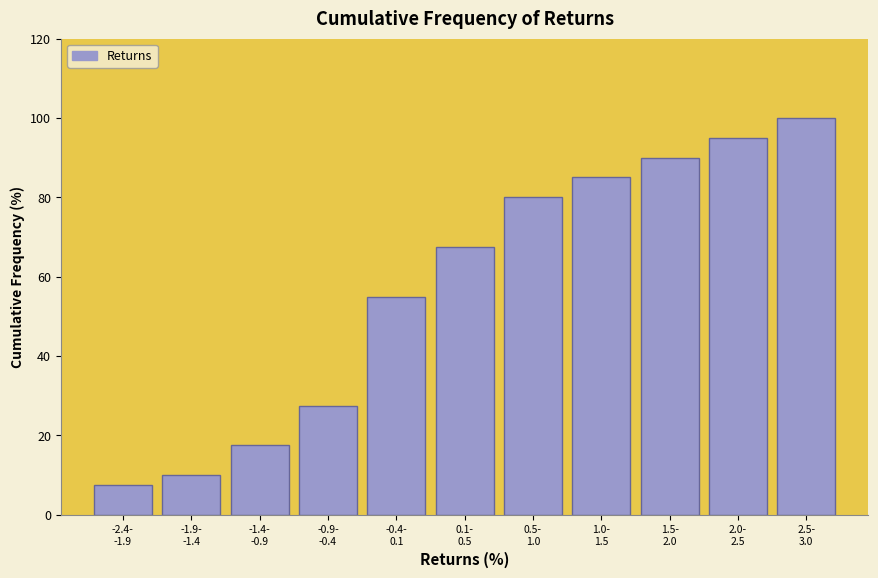

Reading left to right, what are all the values shown in this chart?

7.5	10.0	17.5	27.5	55.0	67.5	80.0	85.0	90.0	95.0	100.0